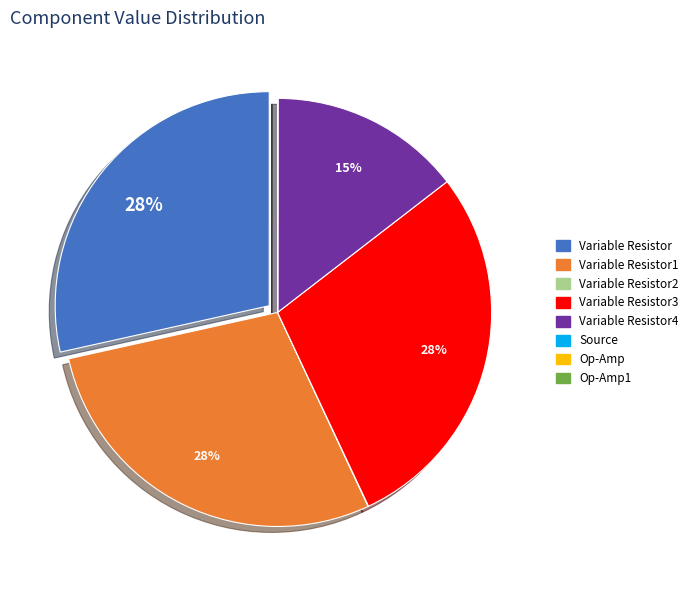

Is there a majority slice in this chart?

No